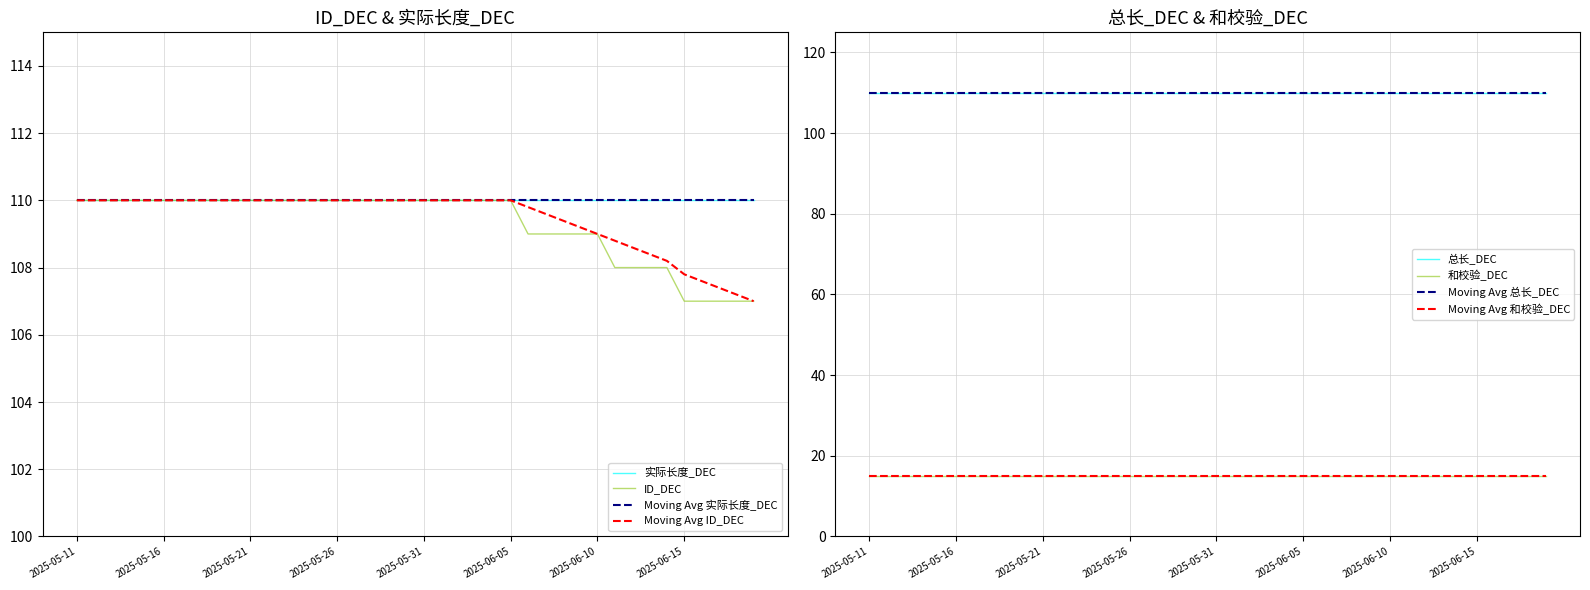

True or false: 总长_DEC and 和校验_DEC intersect in this chart.

False